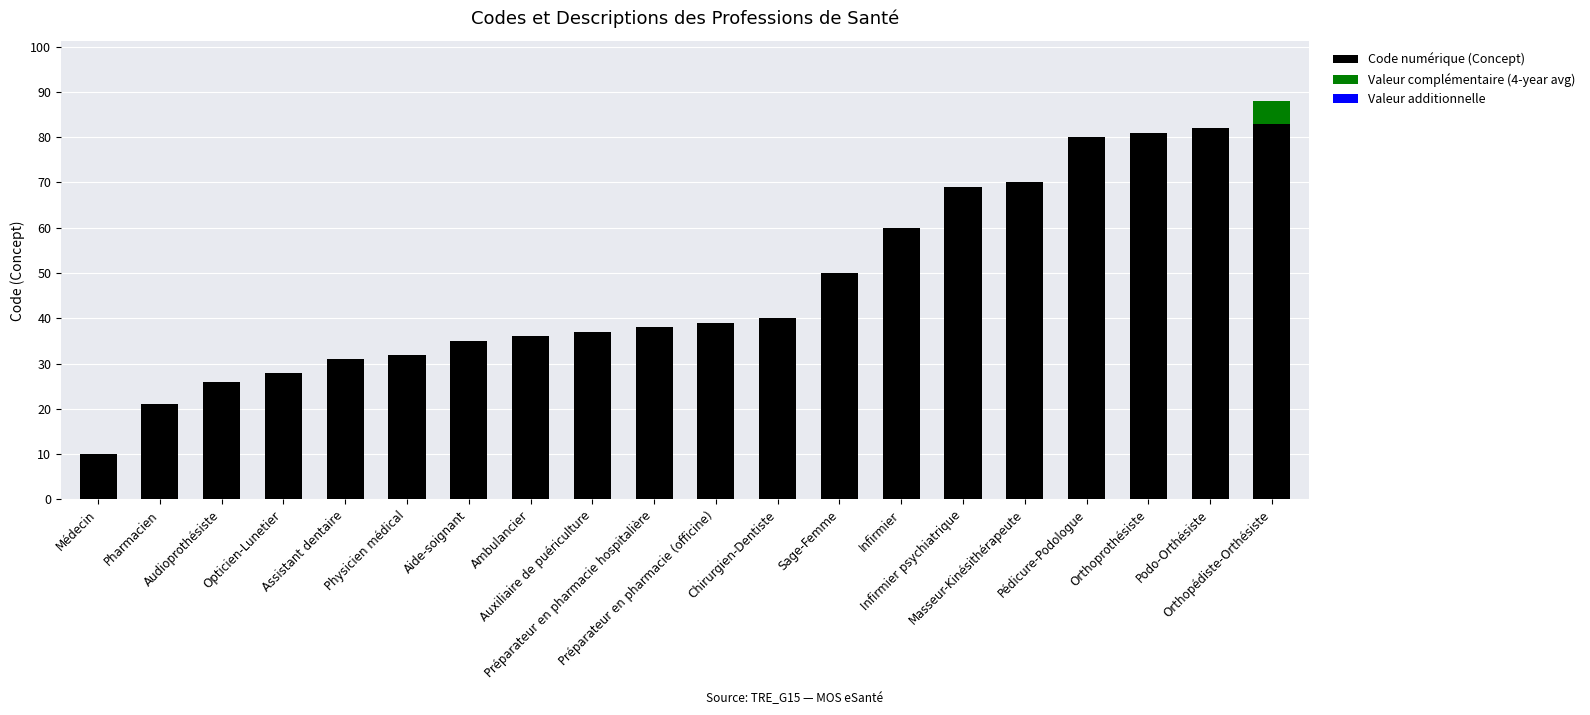

At which category is the sum across all series the highest?

Orthopédiste-Orthésiste